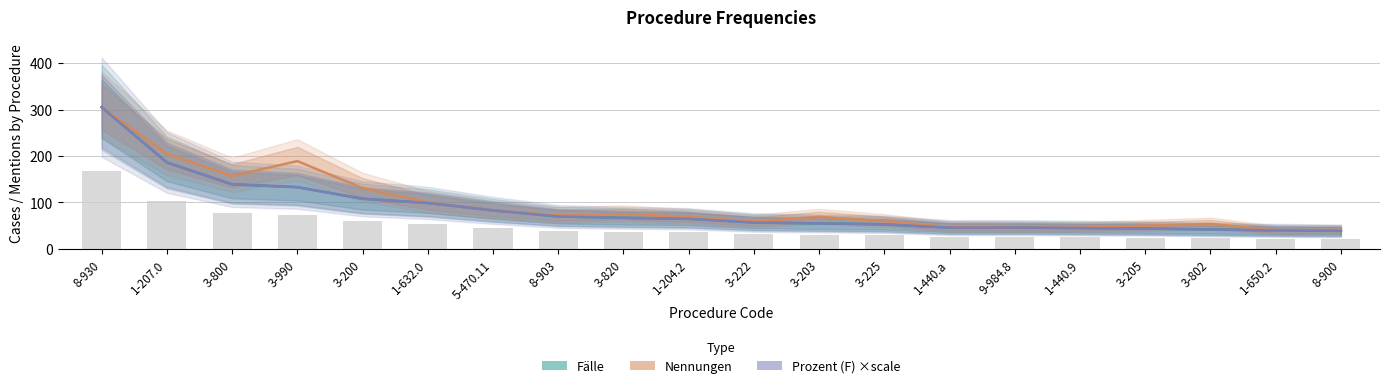

What is the minimum value shown in the chart?

21.5